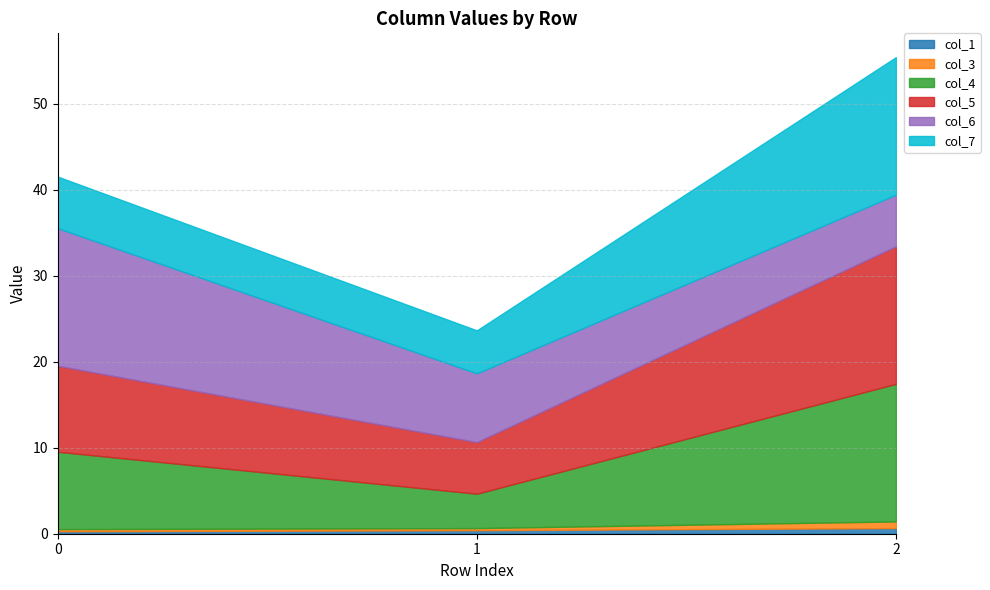

Reading left to right, transcribe all the data shown in this chart.

col_1: 0.3	0.4	0.7
col_3: 0.2	0.2	0.8
col_4: 9.0	4.0	16.0
col_5: 10.0	6.0	16.0
col_6: 16.0	8.0	6.0
col_7: 6.0	5.0	16.0